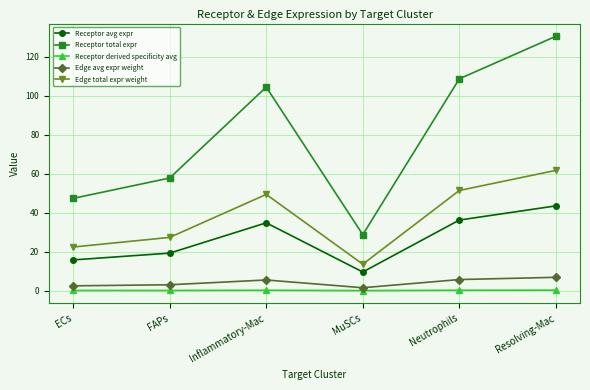

What value does the Receptor avg expr series have at ECs?

15.8